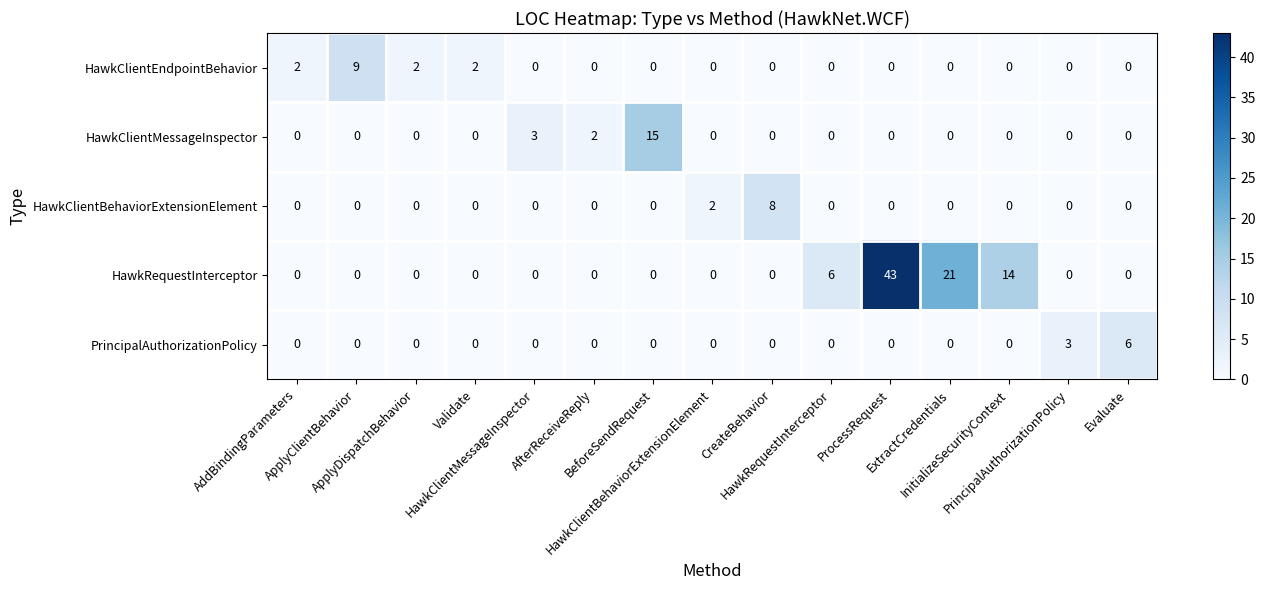

At how many categories does at least one series exceed 4?

8